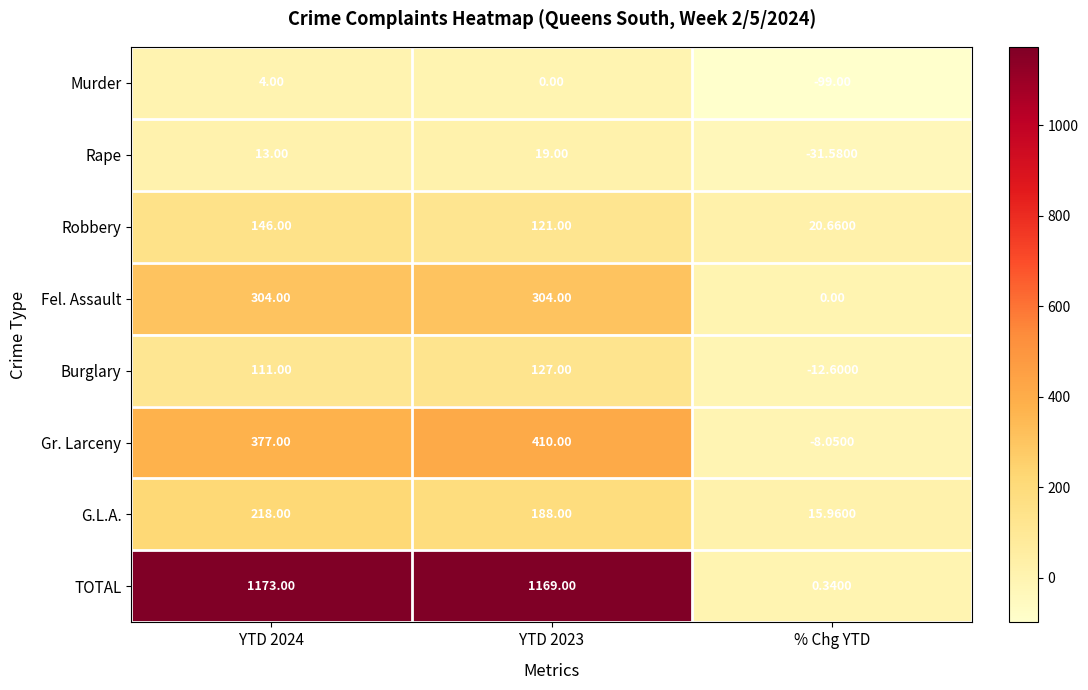

List the series in order of their peak value, lowest first.

Murder, Rape, Burglary, Robbery, G.L.A., Fel. Assault, Gr. Larceny, TOTAL